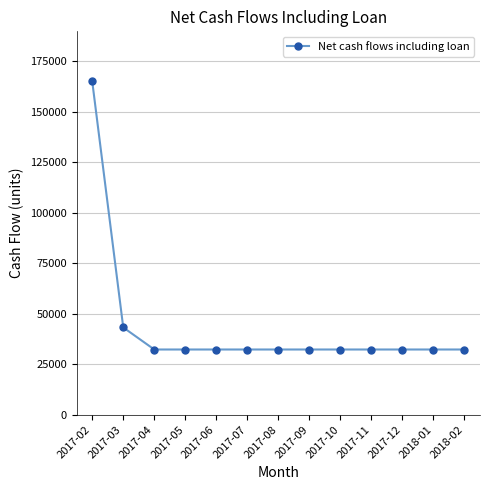

What is the minimum value shown in the chart?

32290.9